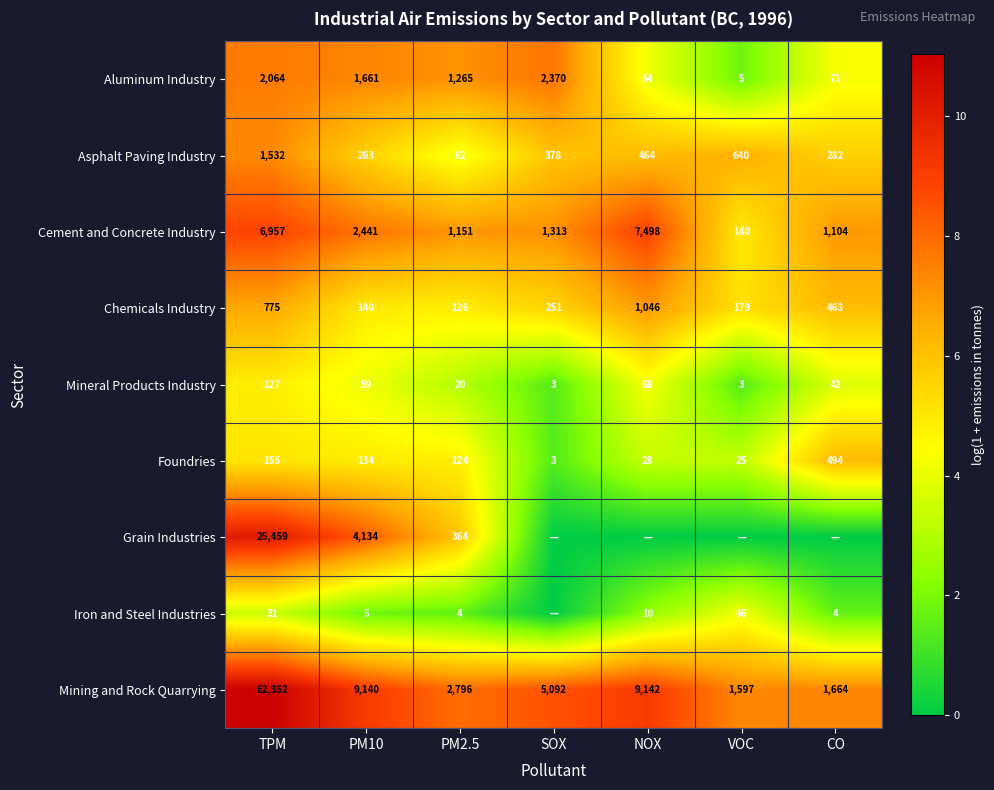

Rank the categories by Aluminum Industry value from highest to lowest.

SOX, TPM, PM10, PM2.5, CO, NOX, VOC